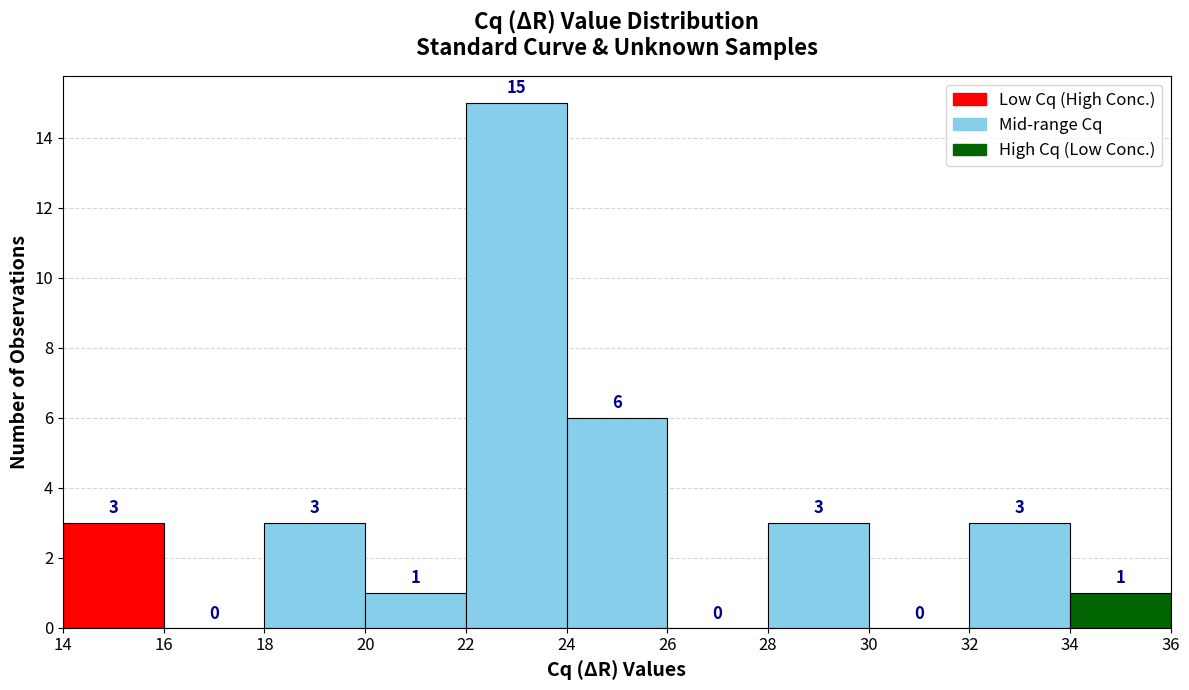

Over which range of the x-axis is the bar tallest?

22 to 24